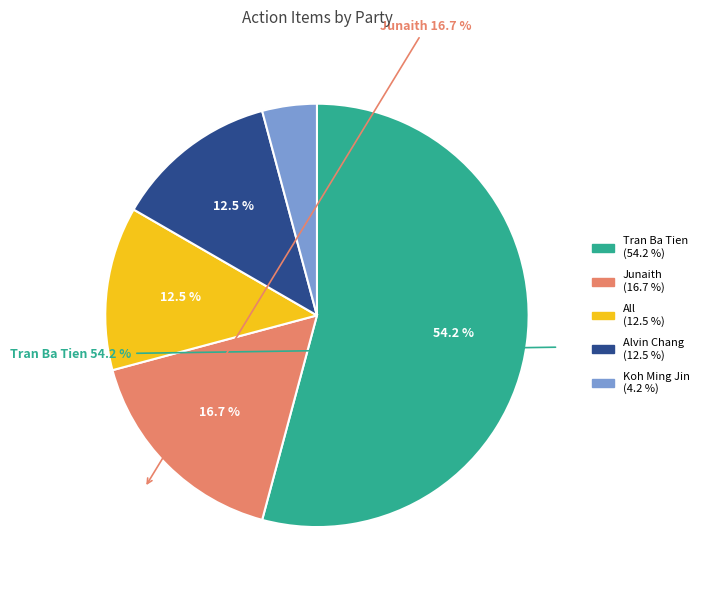

What is the largest slice in the pie chart?

Tran Ba Tien